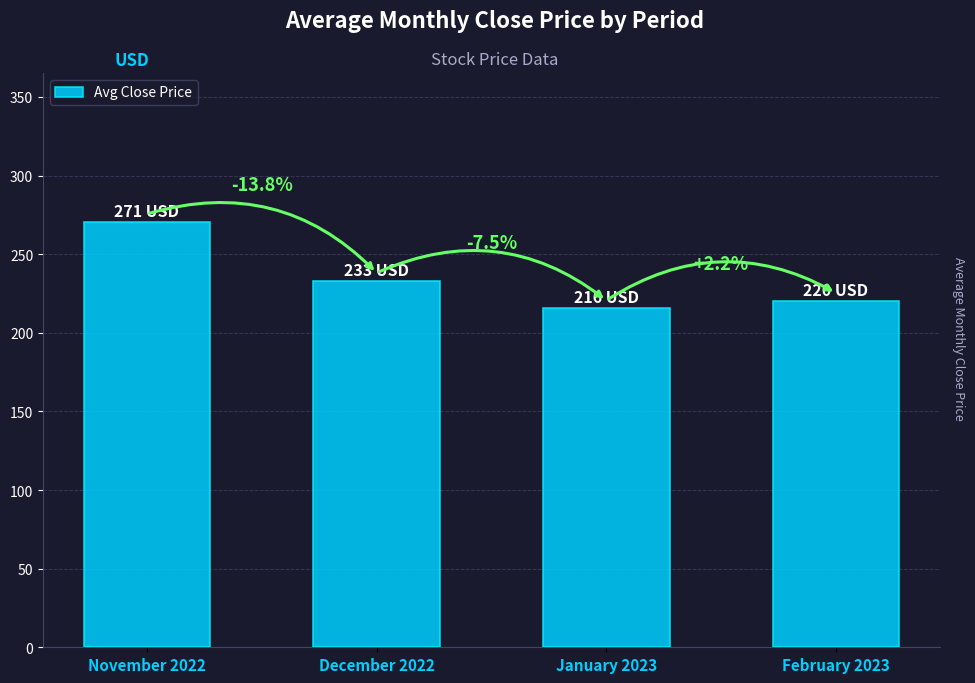

Are the bars horizontal?

No